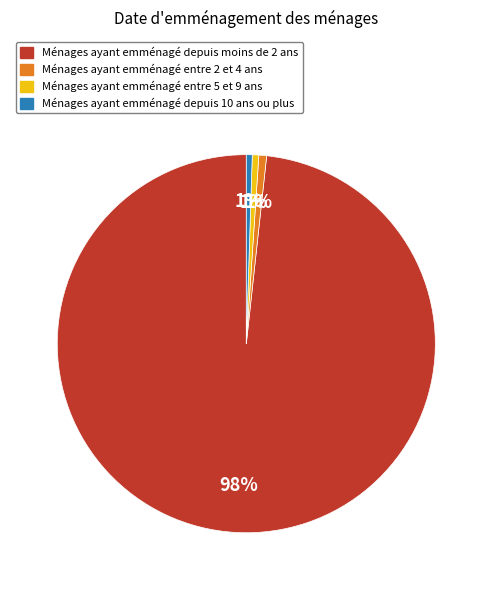

To the nearest percent, what is the average slice percentage?

25%